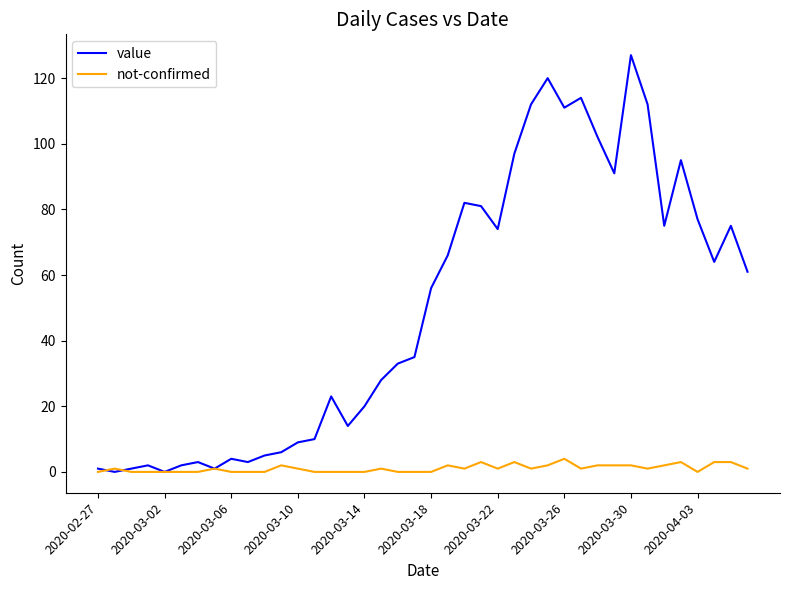

Which series has the largest range (max minus min)?

value